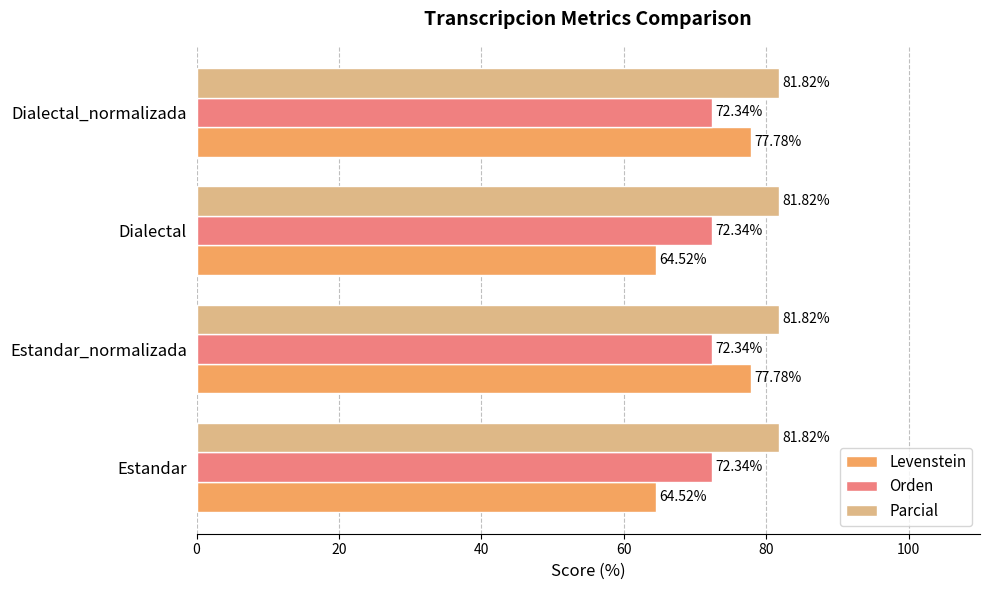

What is the total value across all series at Estandar?

218.7